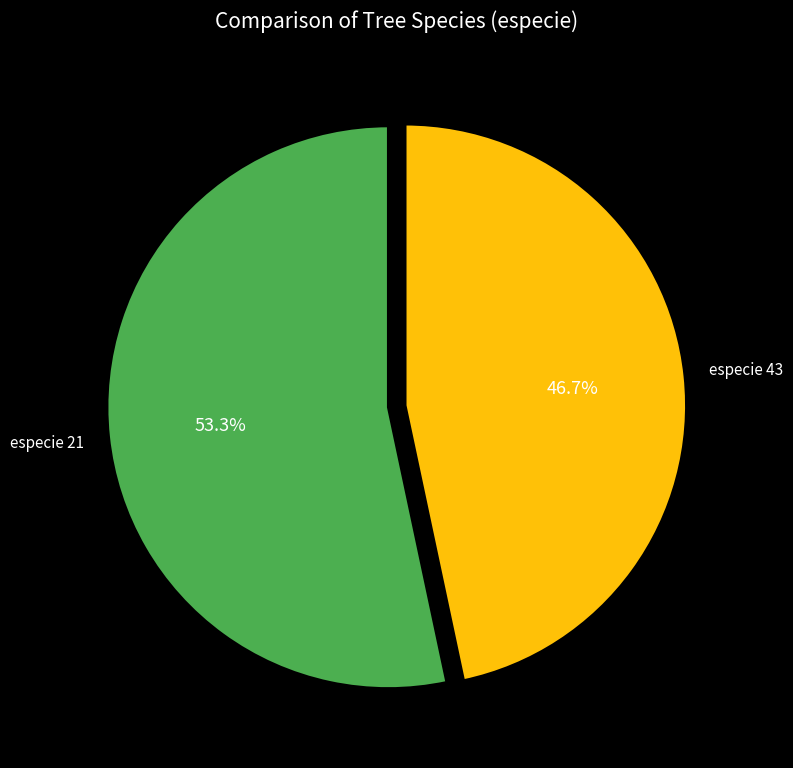

Does any single category account for the majority?

Yes